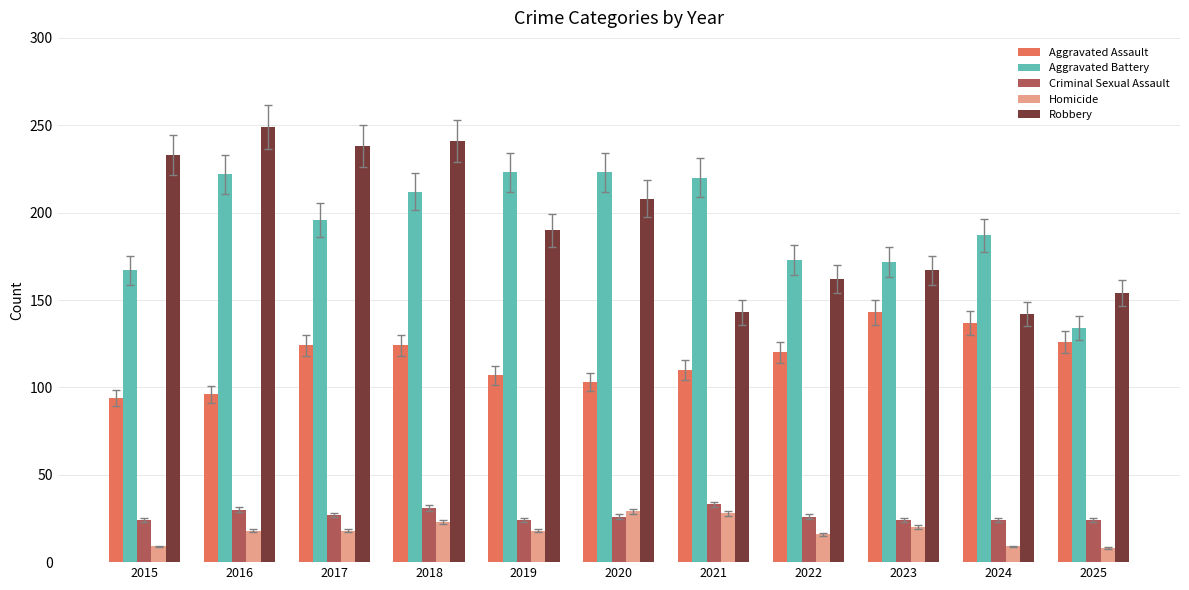

True or false: Aggravated Battery has a value of 212 at 2018.

True